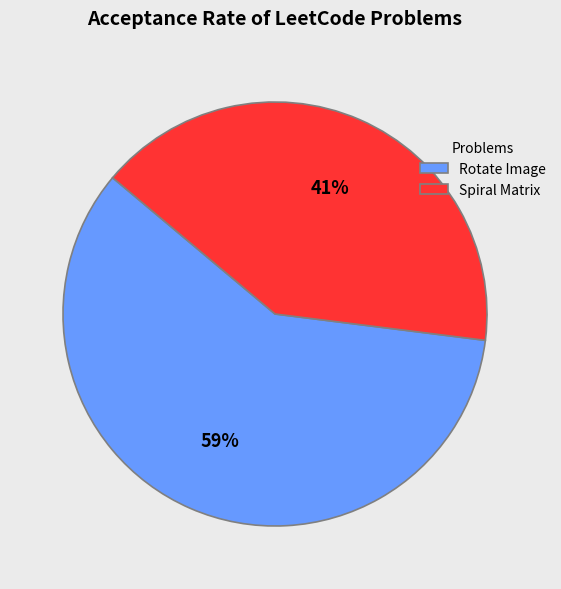

Does Rotate Image represent more than half of the total?

Yes